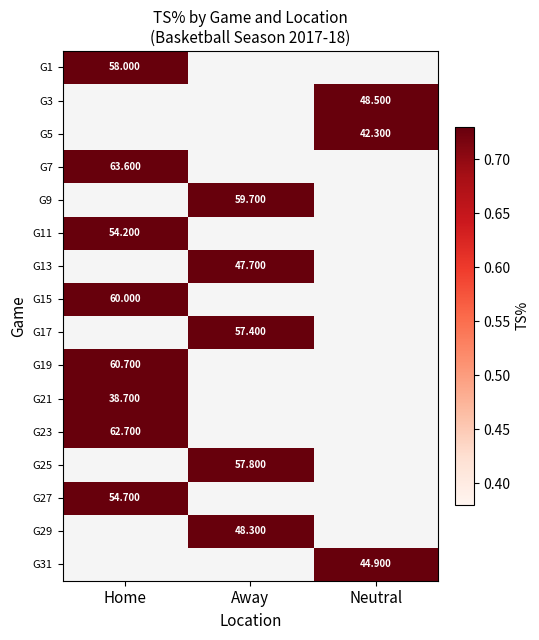

Read the G5 value at Neutral.

42.3